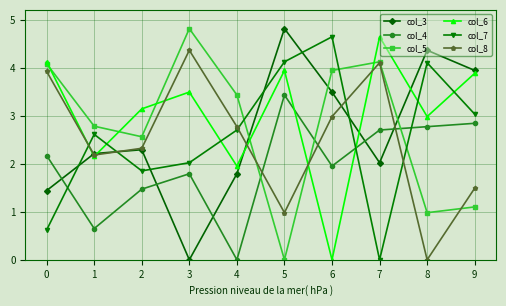

List the labels in order of col_8 value, largest first.

3, 7, 0, 6, 4, 2, 1, 9, 5, 8